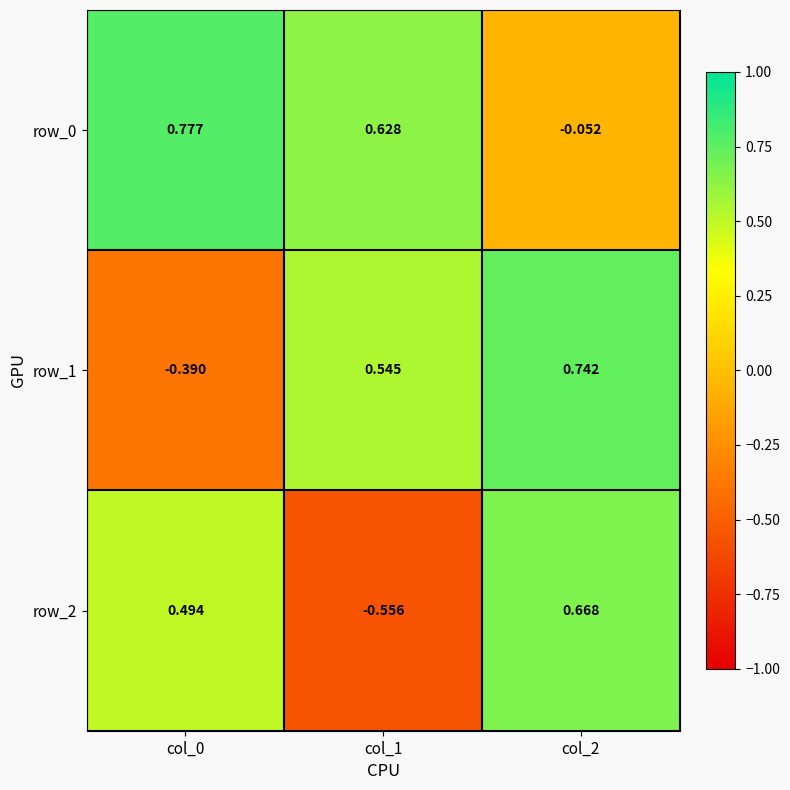

Is the value of row_2 at col_1 greater than the value of row_1 at col_1?

No